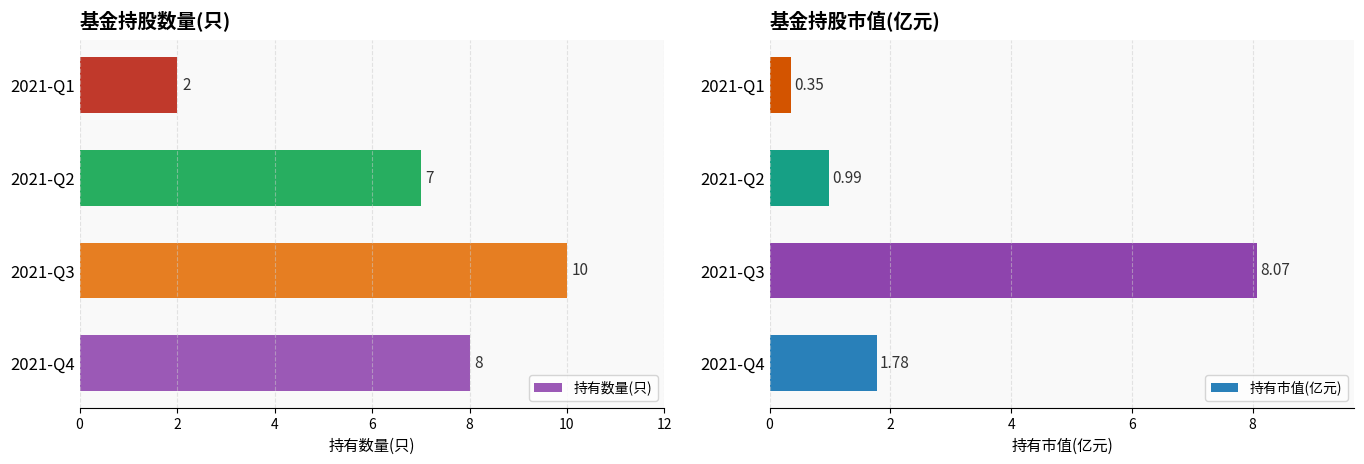

Does the chart contain stacked bars?

No